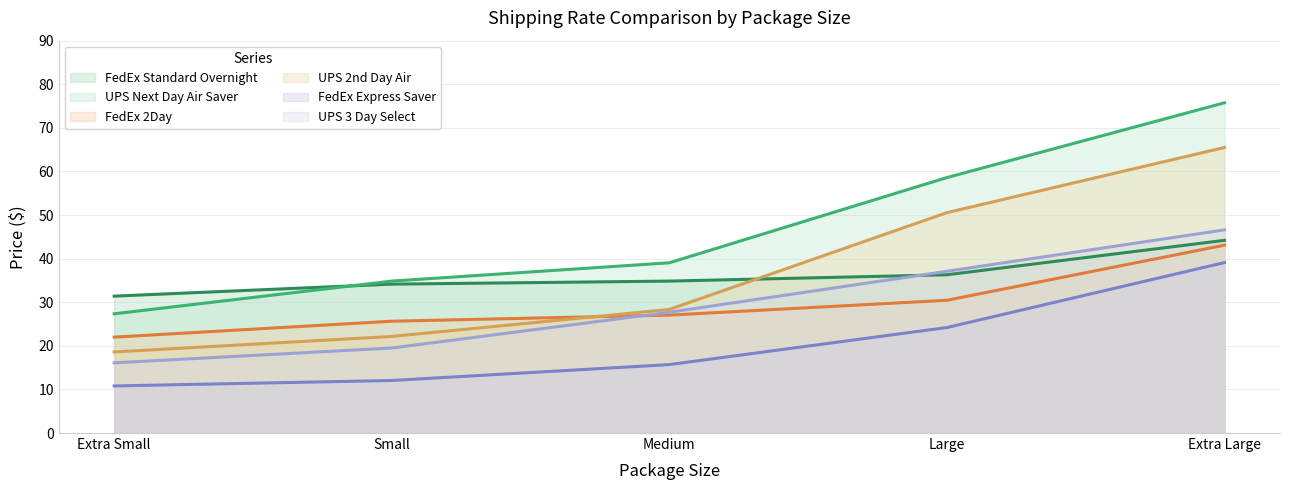

What is the label of the 2nd point from the left?

Small